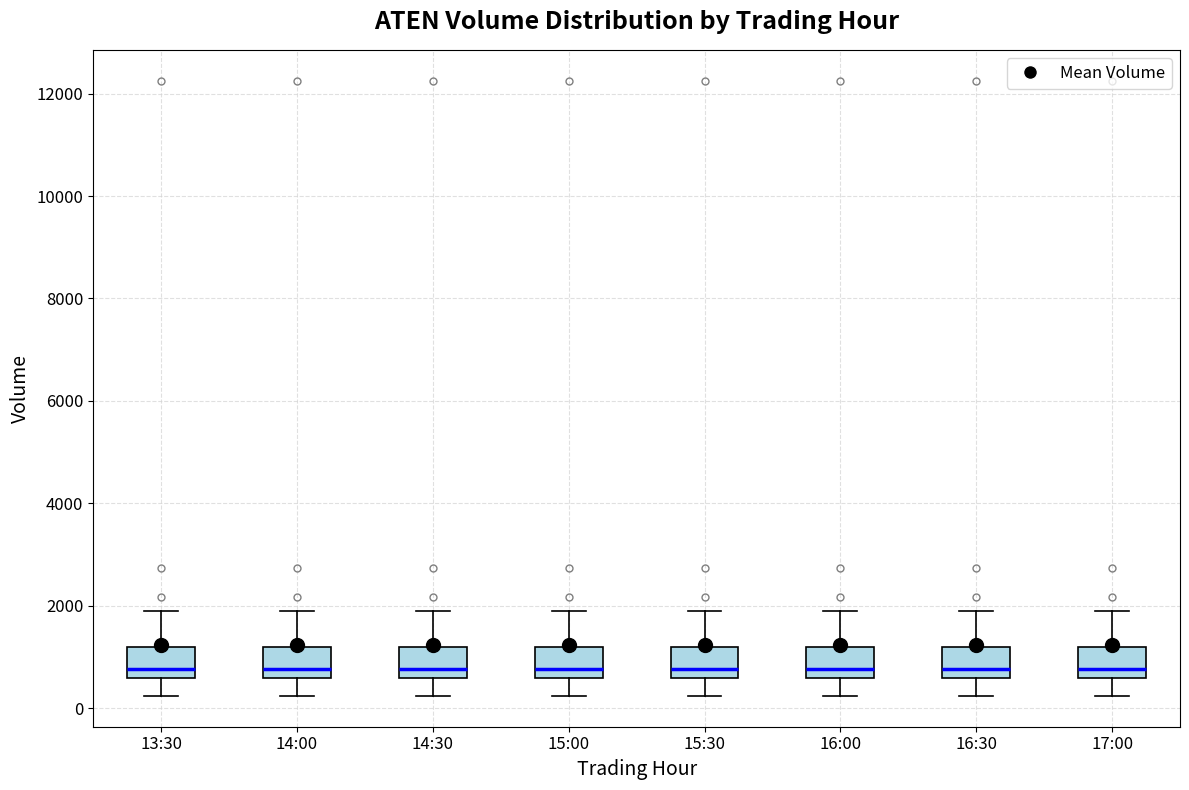

Reading left to right, read every box against the y-axis: the position of its median line, the range the box covers, and the ends of its whiskers. The values are not printed on the chart, so give them approximately, as read against the axis.

13:30: median 800, box 600 to 1200, whiskers 200 to 1800
14:00: median 800, box 600 to 1200, whiskers 200 to 1800
14:30: median 800, box 600 to 1200, whiskers 200 to 1800
15:00: median 800, box 600 to 1200, whiskers 200 to 1800
15:30: median 800, box 600 to 1200, whiskers 200 to 1800
16:00: median 800, box 600 to 1200, whiskers 200 to 1800
16:30: median 800, box 600 to 1200, whiskers 200 to 1800
17:00: median 800, box 600 to 1200, whiskers 200 to 1800